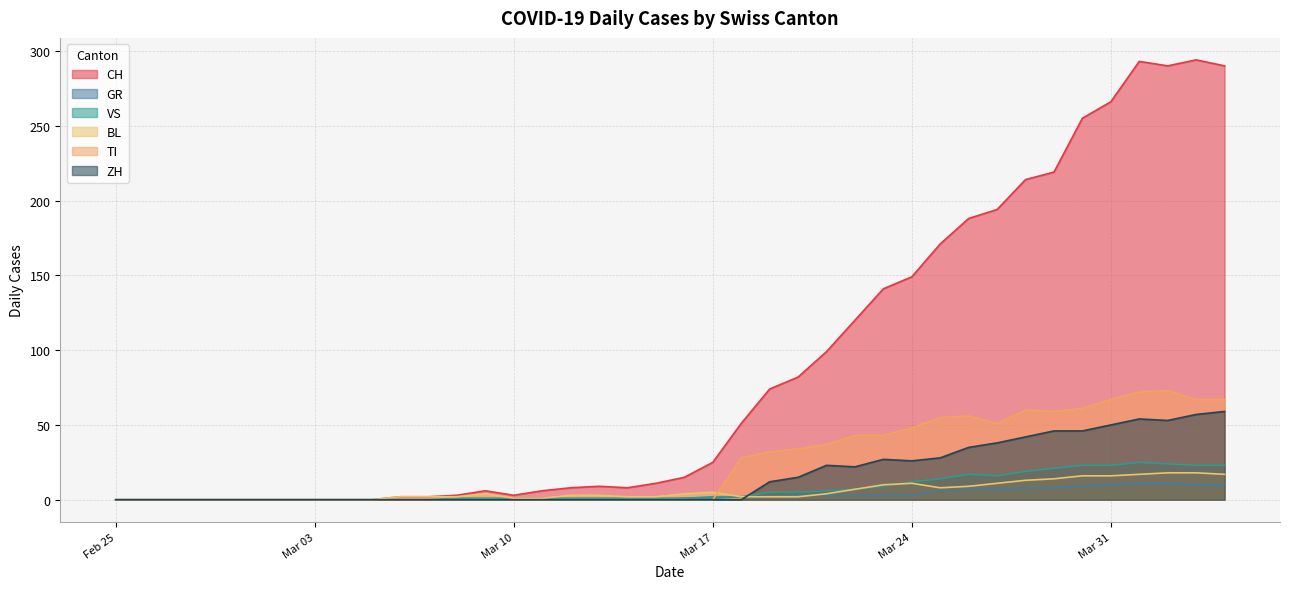

Which series changed the most between 2020-03-15 and 2020-04-04?

CH